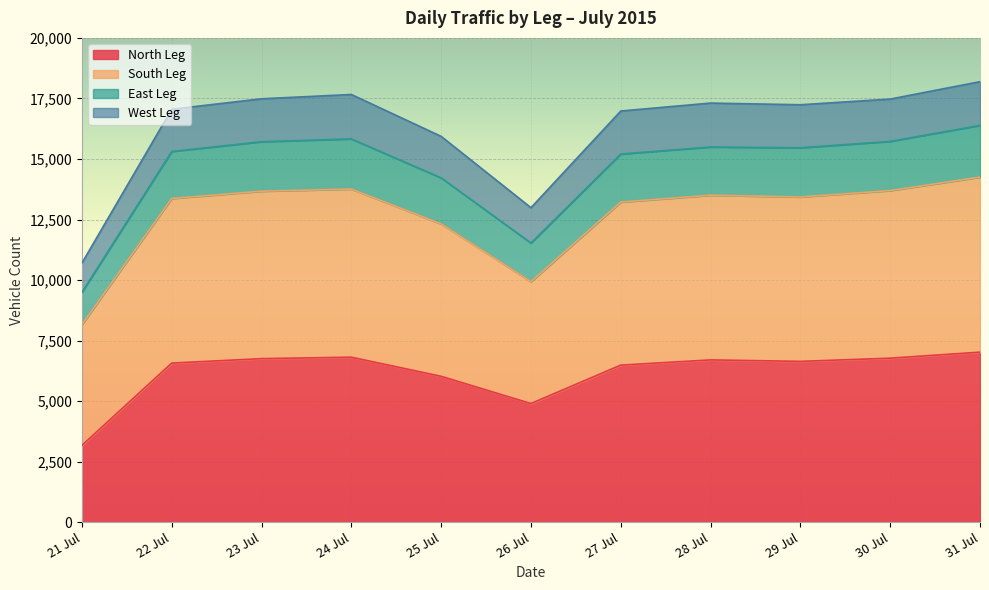

At which label is North Leg closest to 5097?

26 Jul